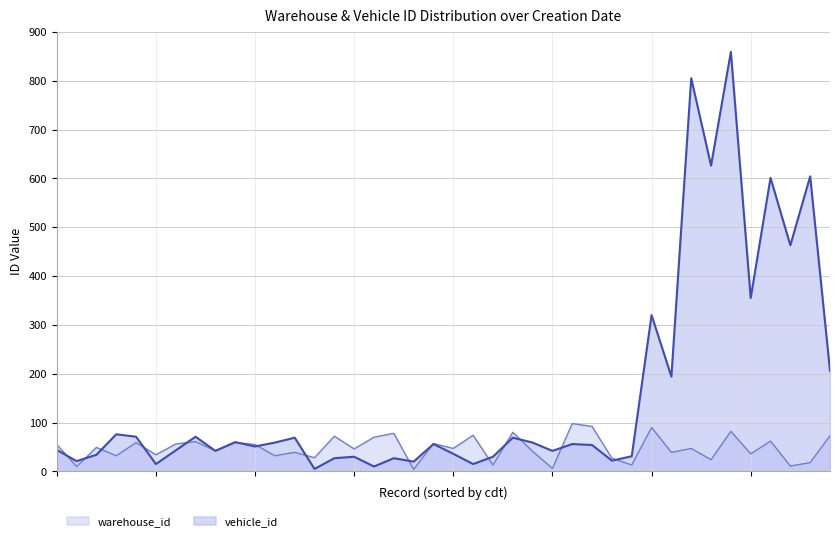

Which series has the largest total across all categories?

vehicle_id